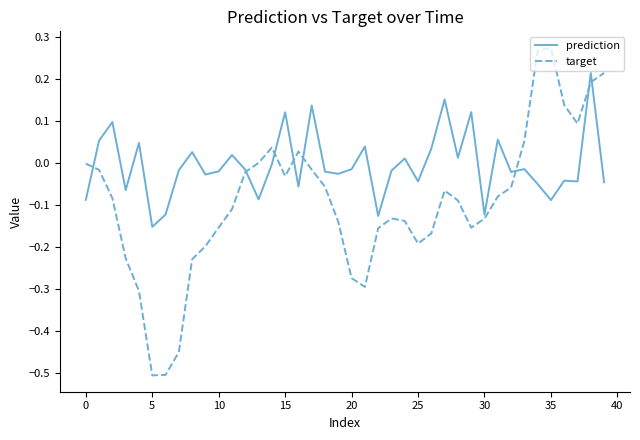

Which series ends up on top after the final intersection of prediction and target?

target